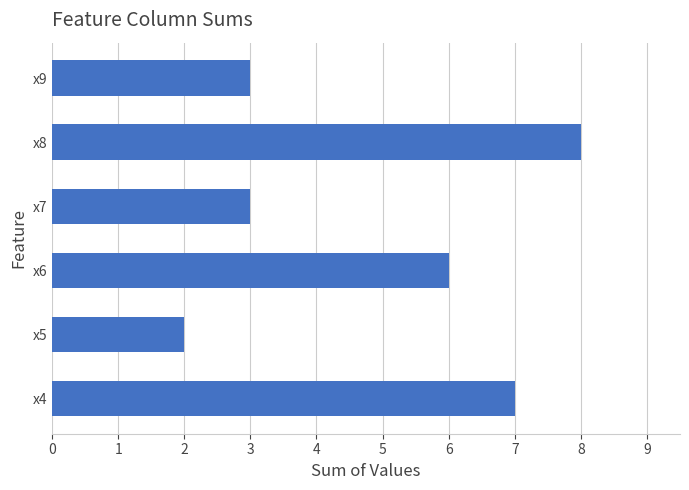

What is the smallest value displayed?

2